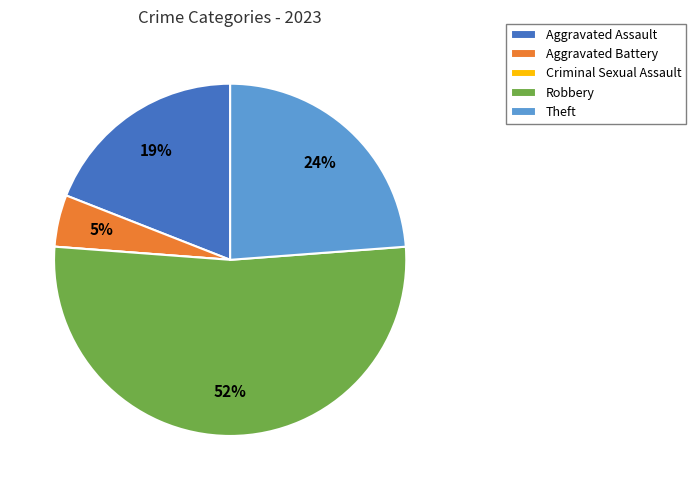

Is there a majority slice in this chart?

Yes